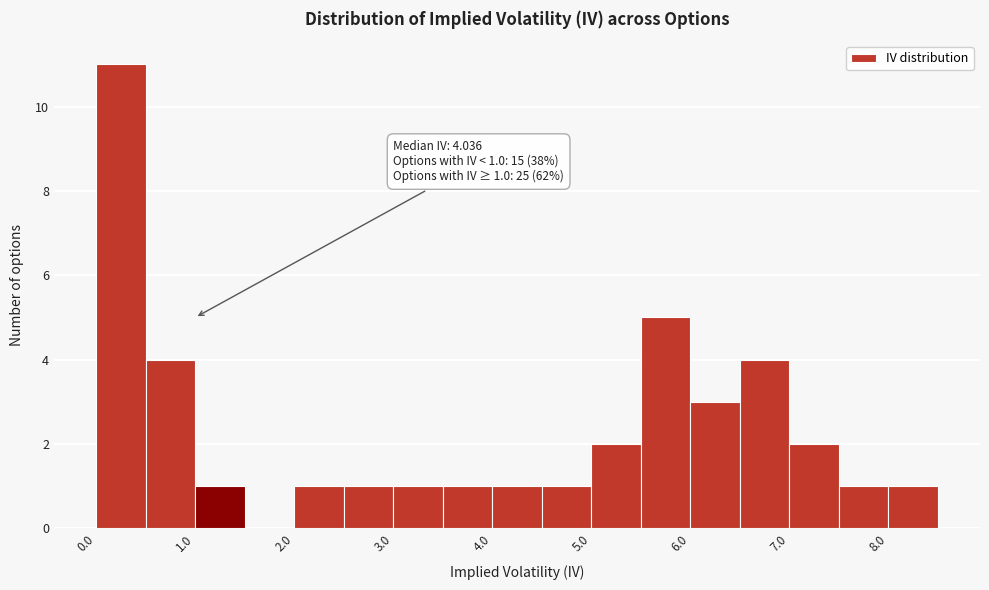

Over which range of the x-axis is the bar tallest?

0.0 to 0.5